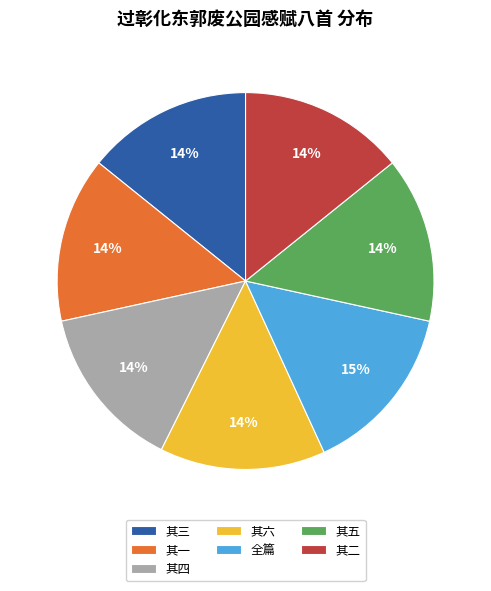

To the nearest percent, what portion does 其四 represent?

14%